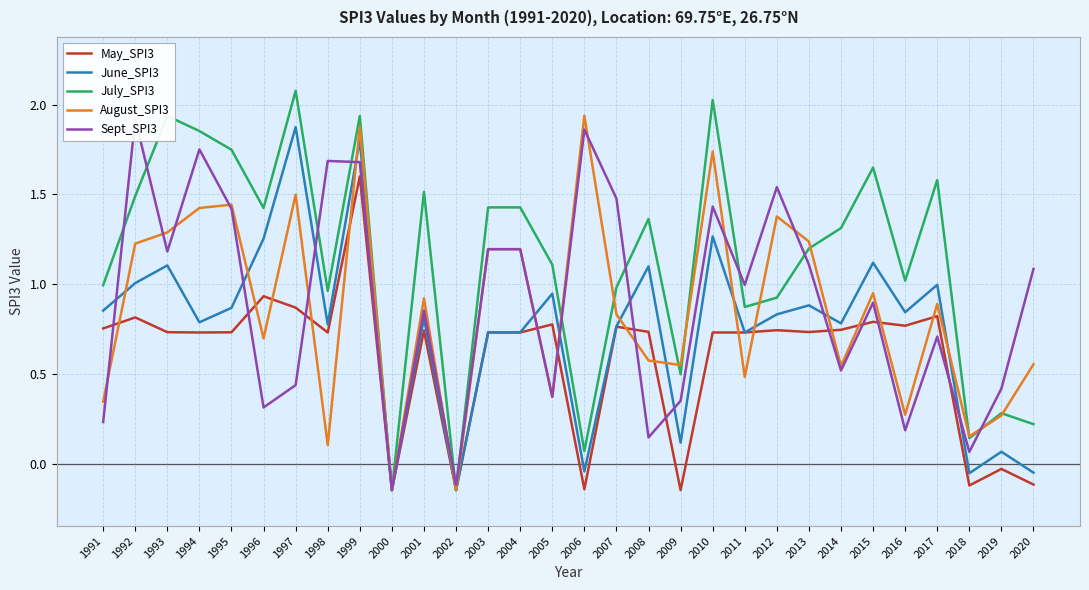

What is the sum of the August_SPI3 values at 2007 and 2002?

0.7